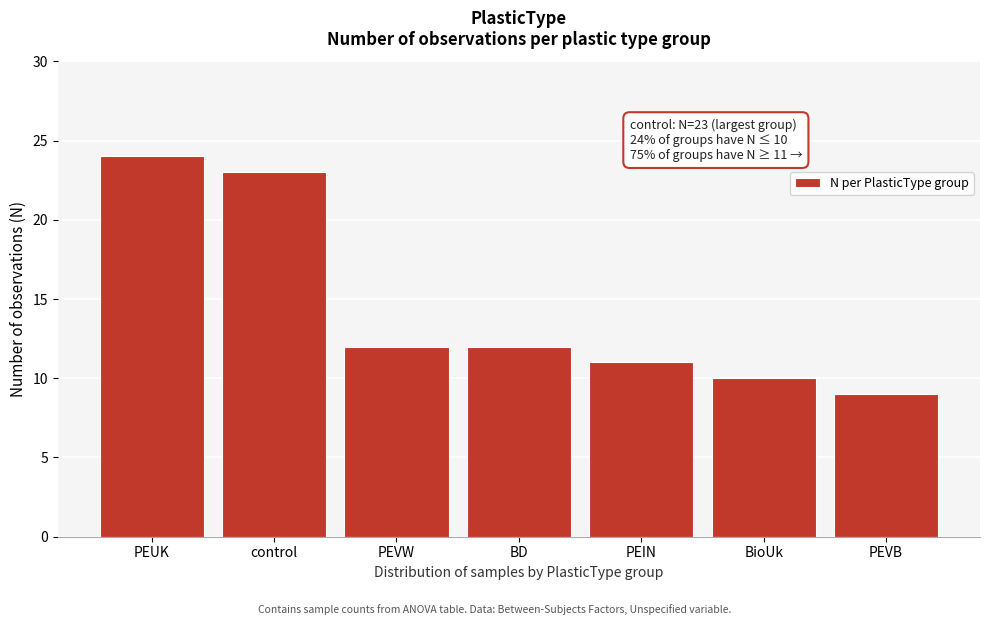

Reading left to right, transcribe all the data shown in this chart.

24	23	12	12	11	10	9